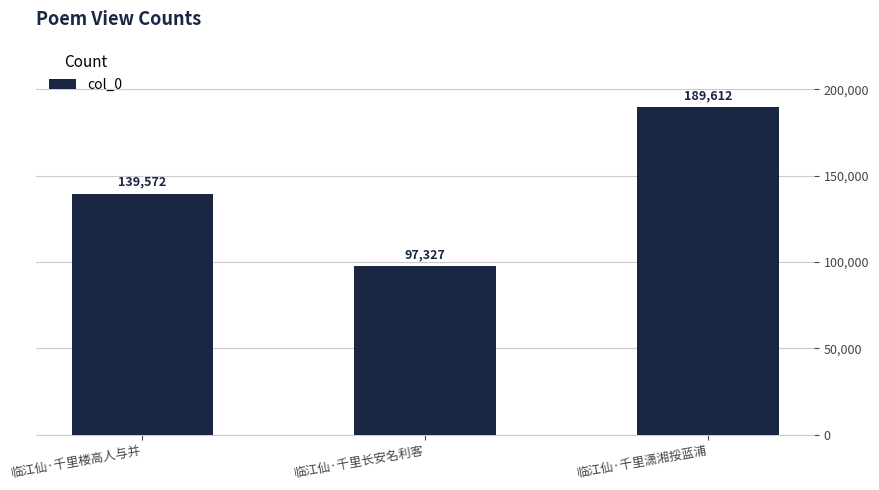

Approximately how many times larger is the value at 临江仙·千里楼高人与并 compared to 临江仙·千里长安名利客?

1.4